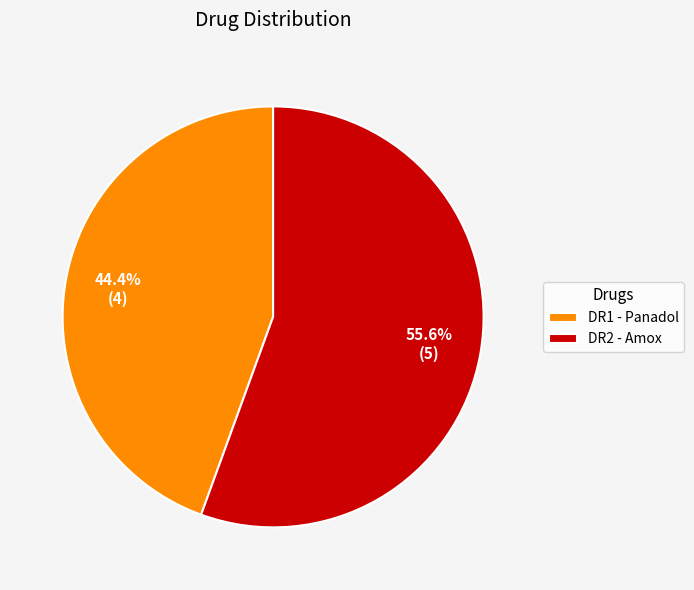

Which category accounts for the majority?

DR2 - Amox